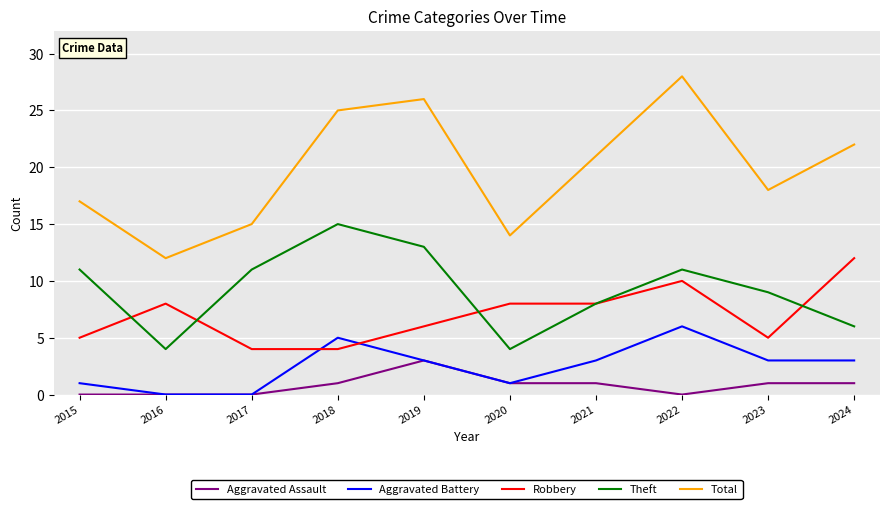

The Total series shows 21 at 2021. True or false?

True